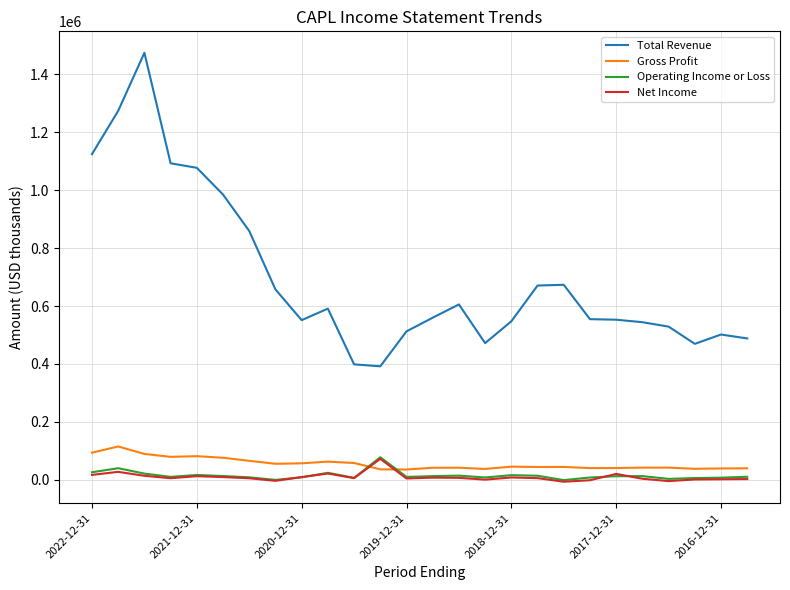

Which series has the largest total across all categories?

Total Revenue